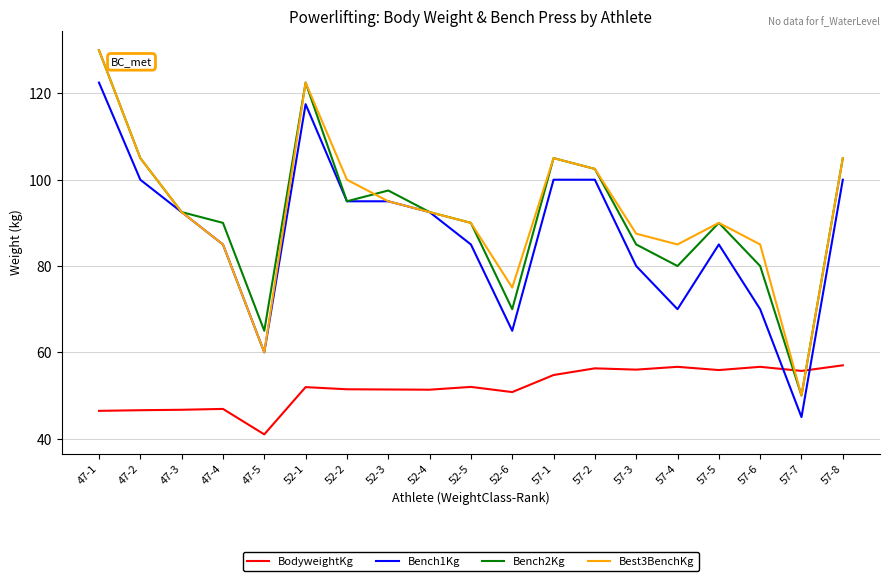

Is the value of Bench2Kg at 57-2 greater than the value of Bench1Kg at 52-6?

Yes